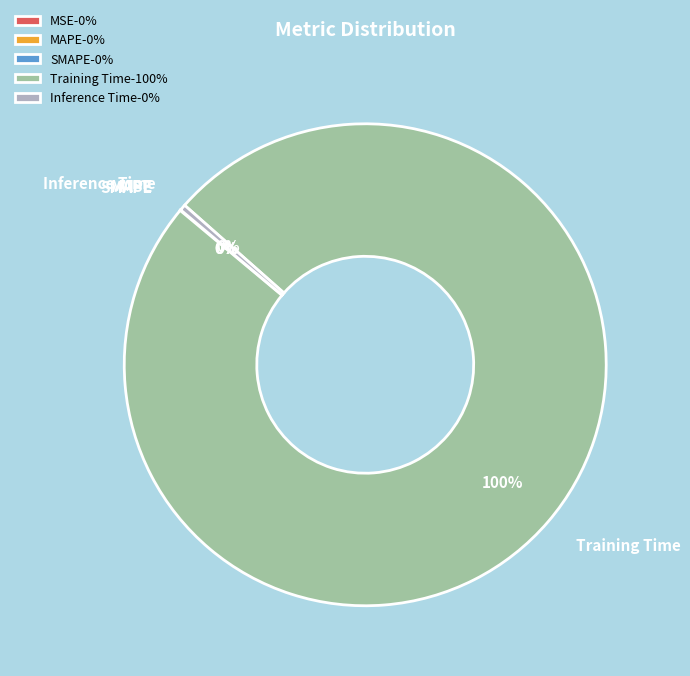

To the nearest percent, what is the difference between the largest and smallest slice percentages?

100%